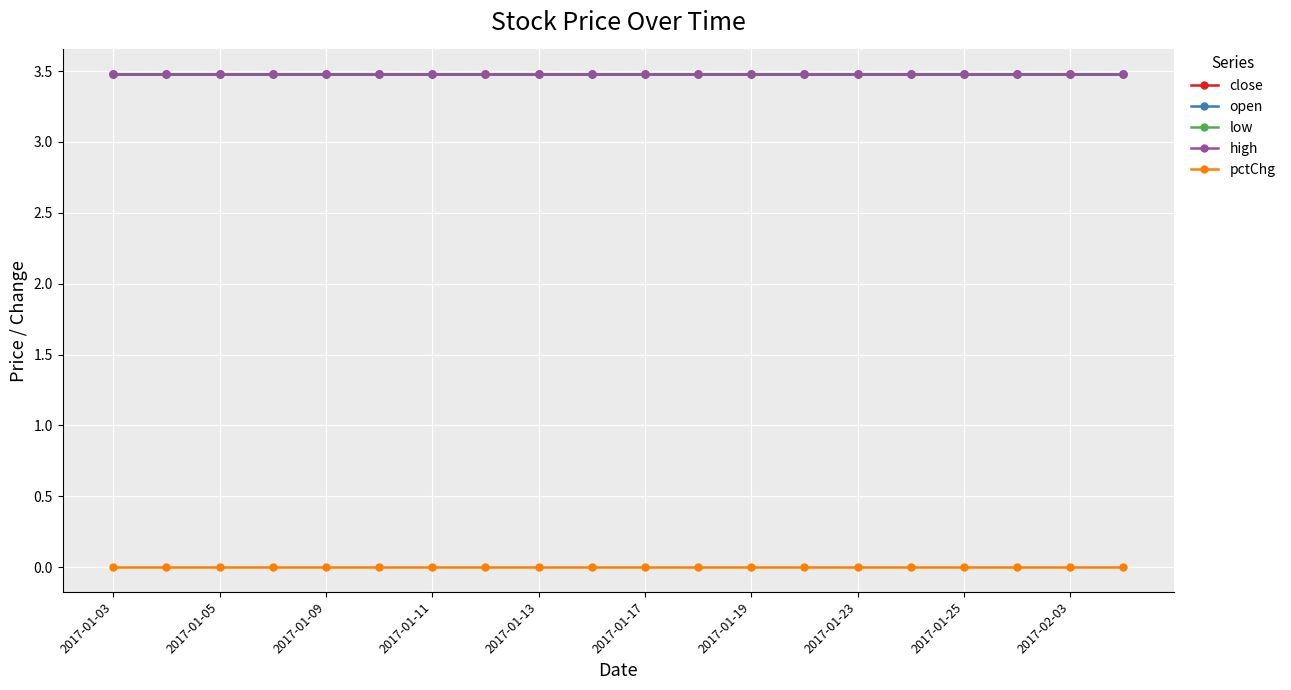

What is the maximum value for open?

3.5